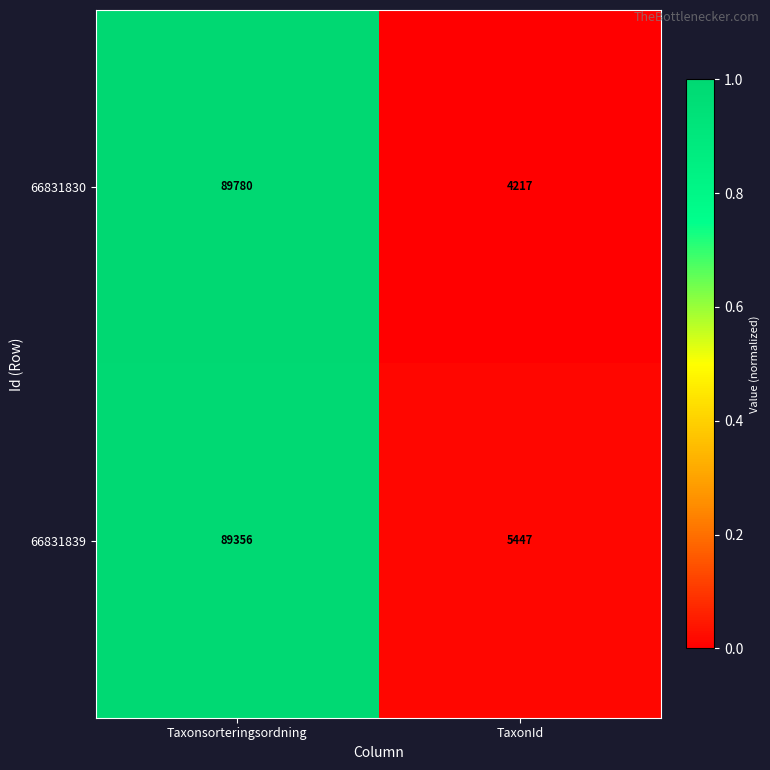

True or false: 66831830 has a value of 89780 at Taxonsorteringsordning.

True